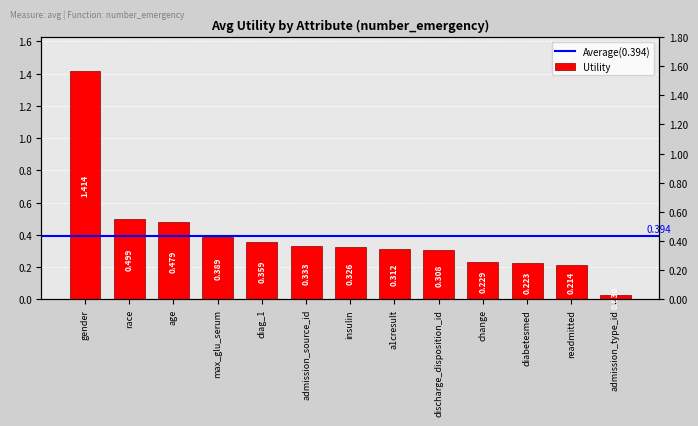

List the labels in order of value, smallest first.

admission_type_id, readmitted, diabetesmed, change, discharge_disposition_id, a1cresult, insulin, admission_source_id, diag_1, max_glu_serum, age, race, gender